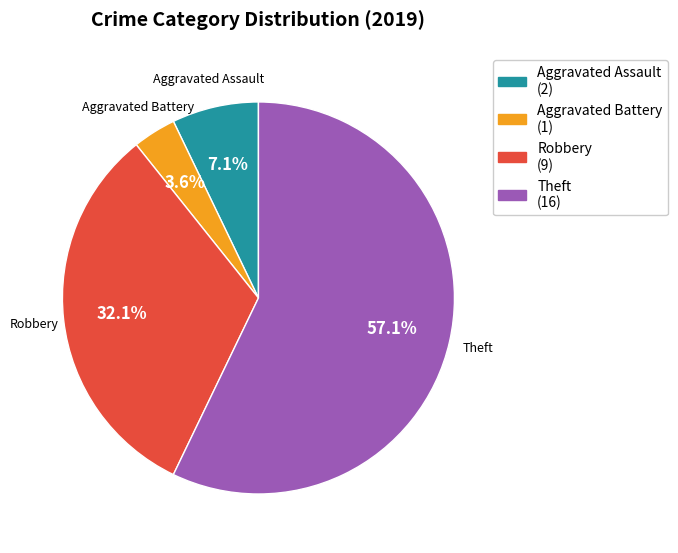

Is there any slice that represents more than half of the pie?

Yes